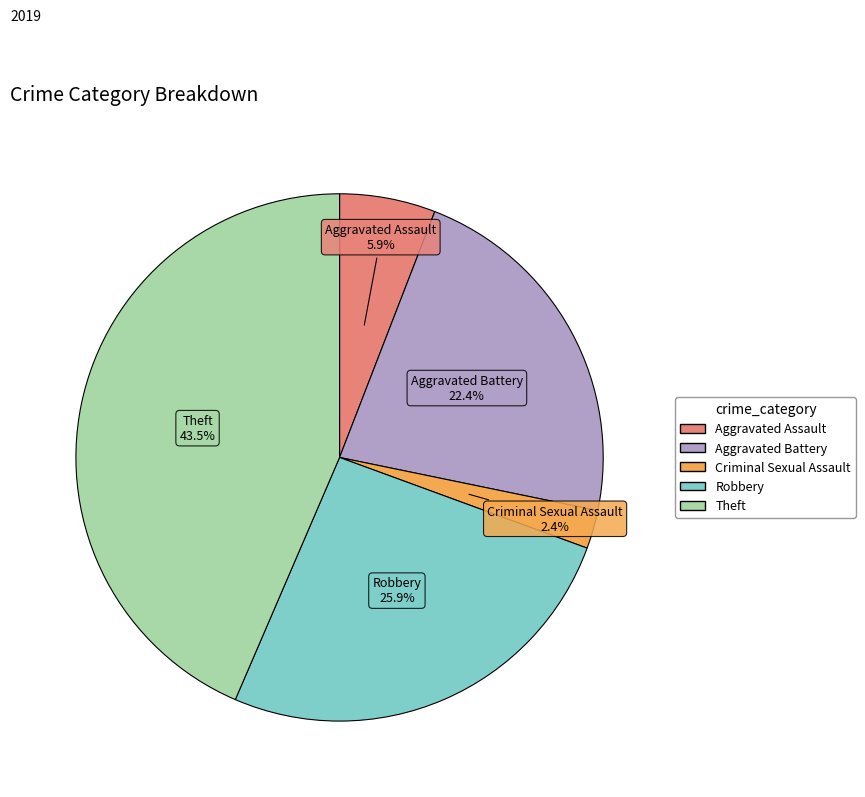

Is there any slice that represents more than half of the pie?

No